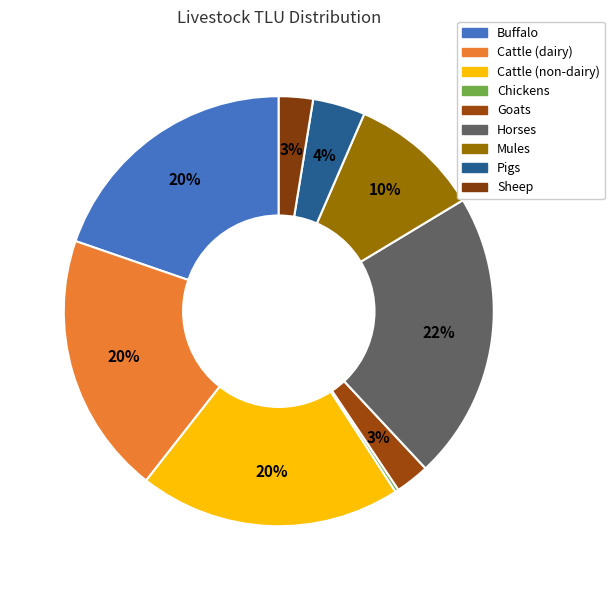

To the nearest percent, what is the average slice percentage?

11%